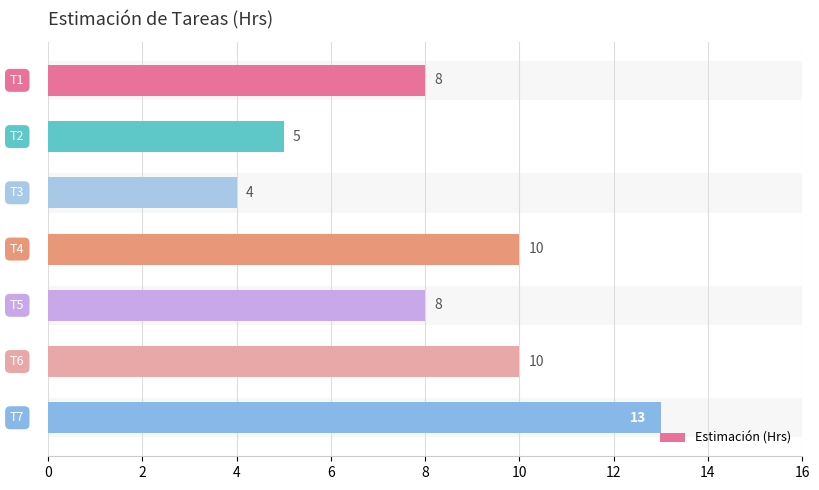

What is the smallest value displayed?

4